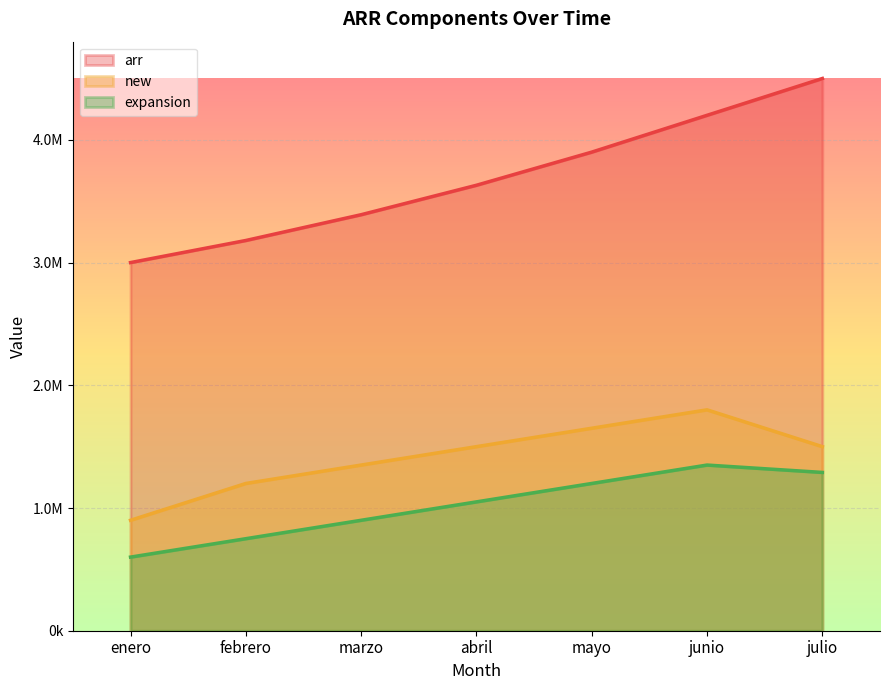

The value of arr at julio is 4500000. True or false?

True